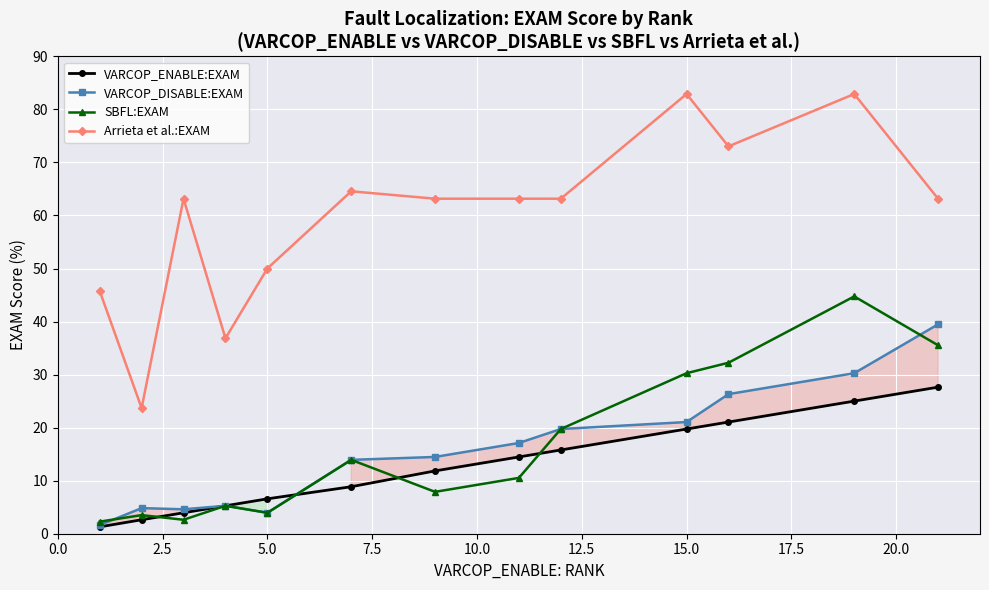

What is the difference between the maximum and minimum values in the SBFL:EXAM series?

42.5